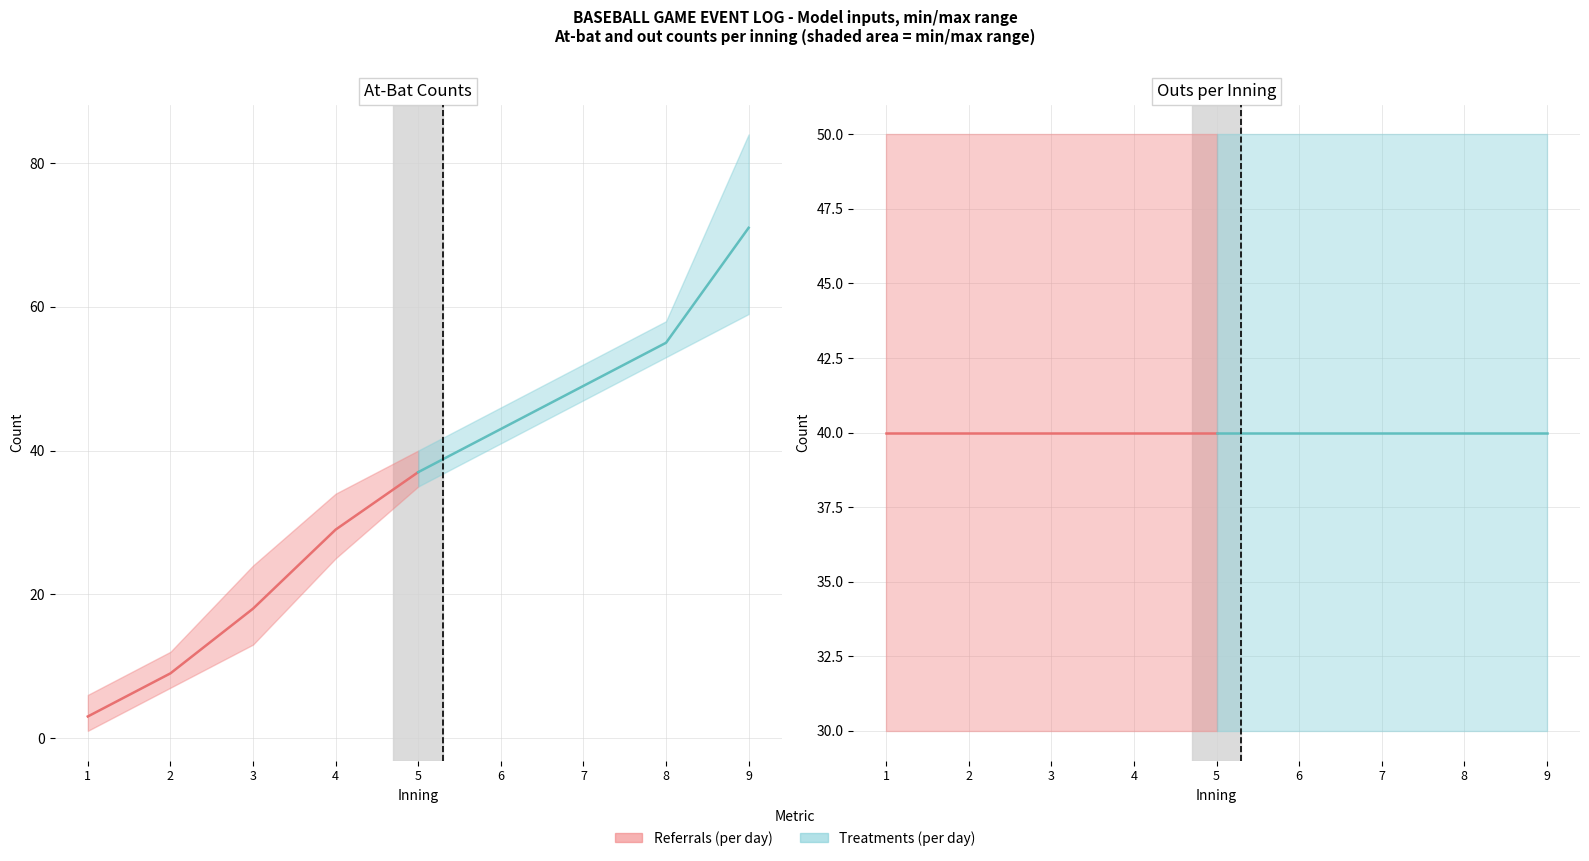

At which category is the sum across all series the highest?

9